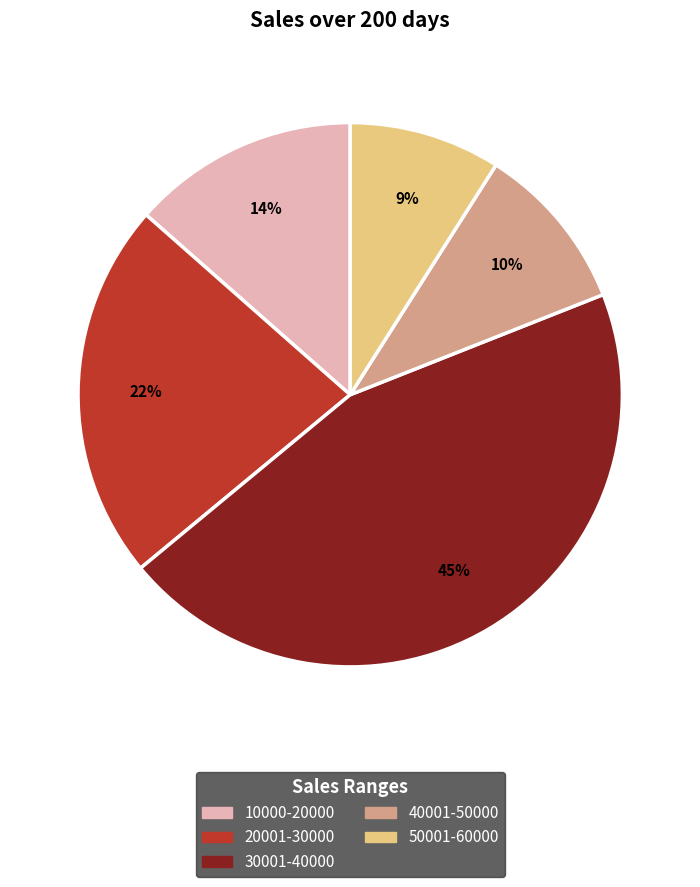

To the nearest percent, what is the average slice percentage?

20%